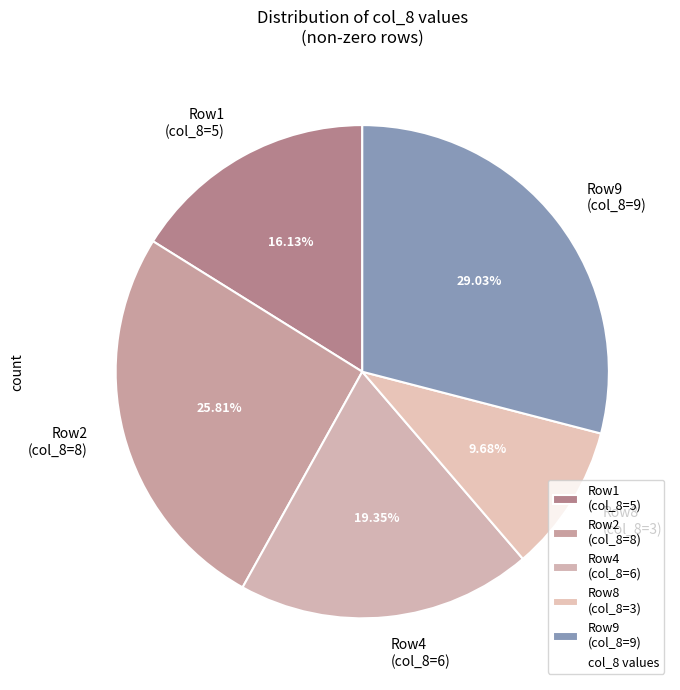

Which has a higher value, Row2 (col_8=8) or Row9 (col_8=9)?

Row9 (col_8=9)